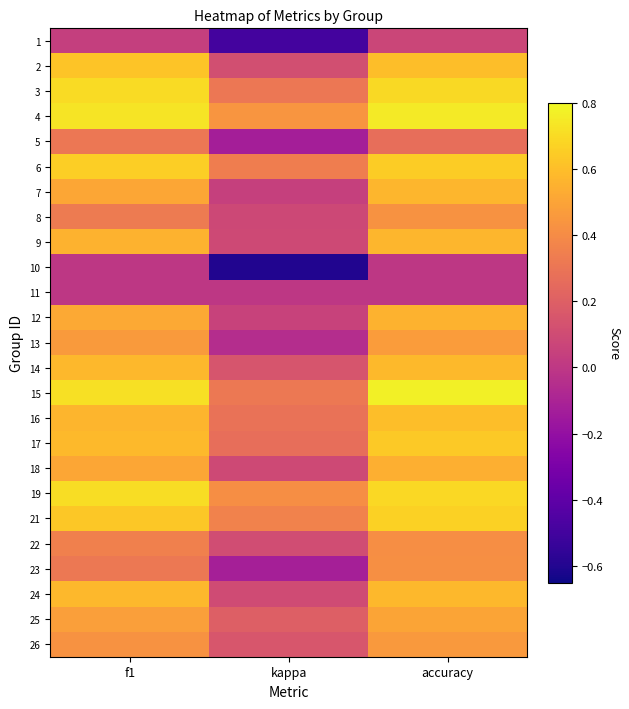

List the series in order of their peak value, lowest first.

10, 11, 1, 5, 22, 23, 8, 26, 13, 25, 18, 12, 7, 9, 24, 14, 16, 2, 17, 6, 21, 3, 19, 4, 15